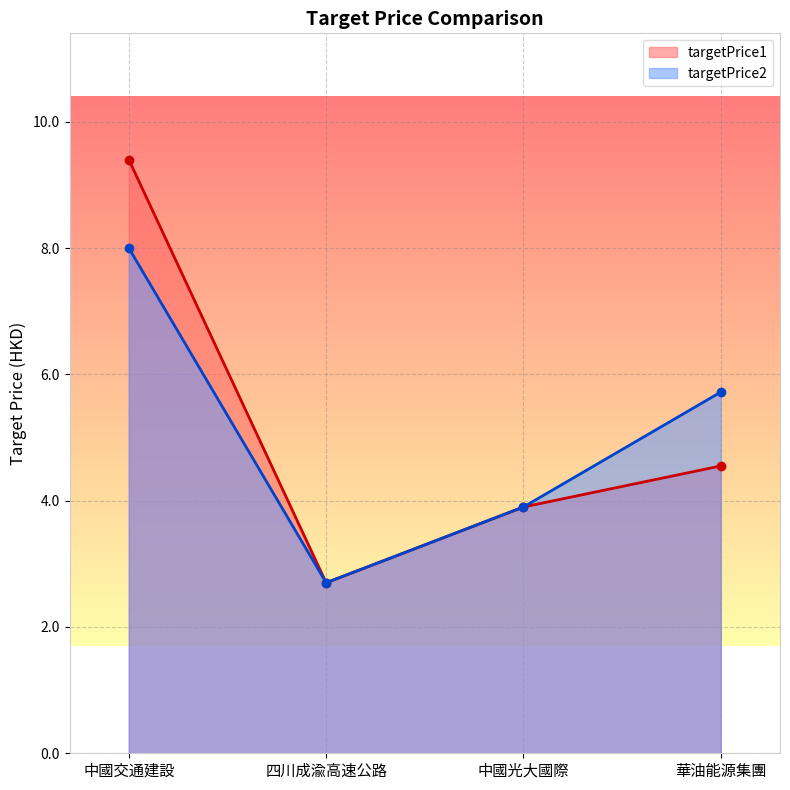

True or false: targetPrice2 and targetPrice1 cross at least once.

False